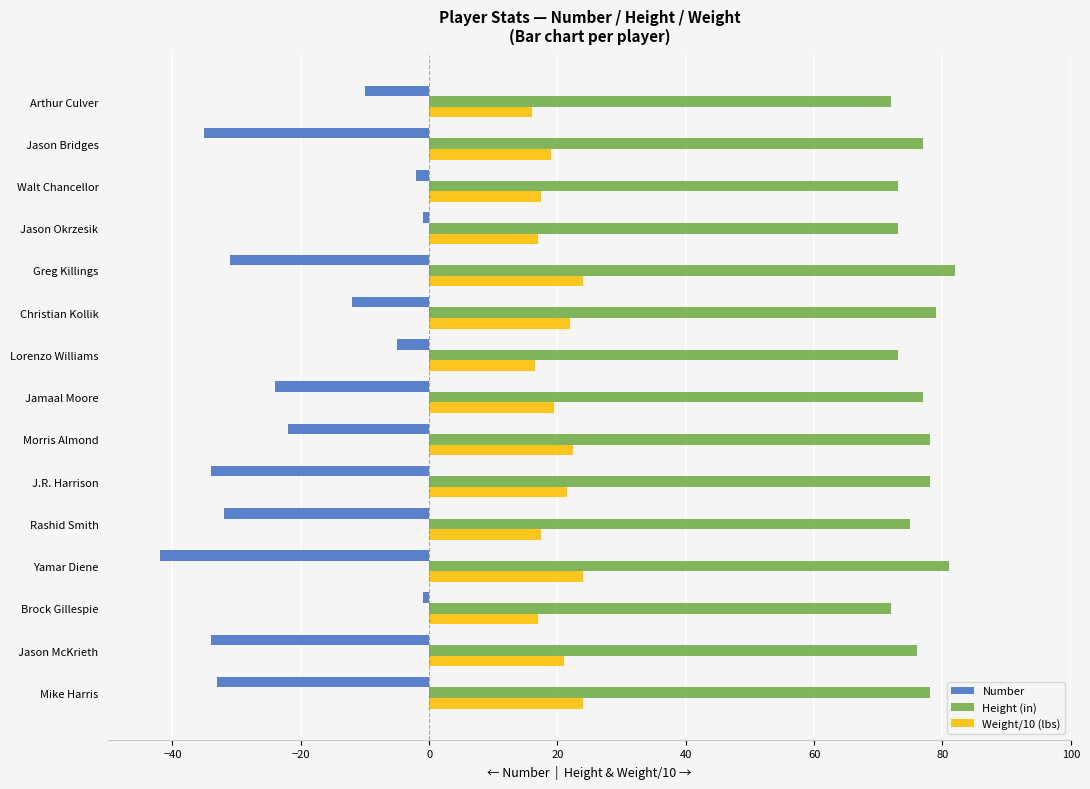

True or false: Height (in) has a value of 107.7 at Jason McKrieth.

False